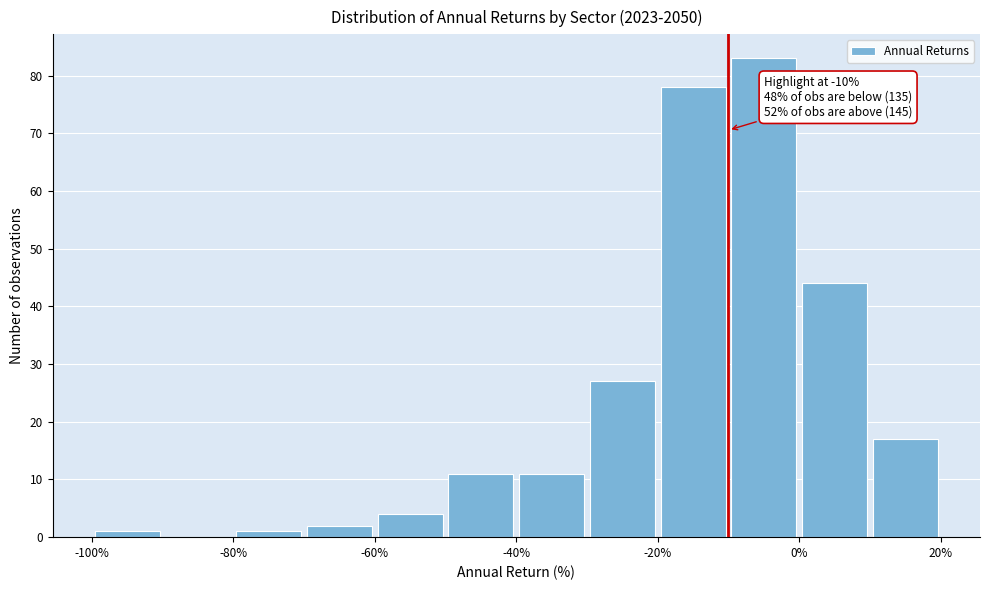

Over which range of the x-axis is the bar tallest?

-10 to 0